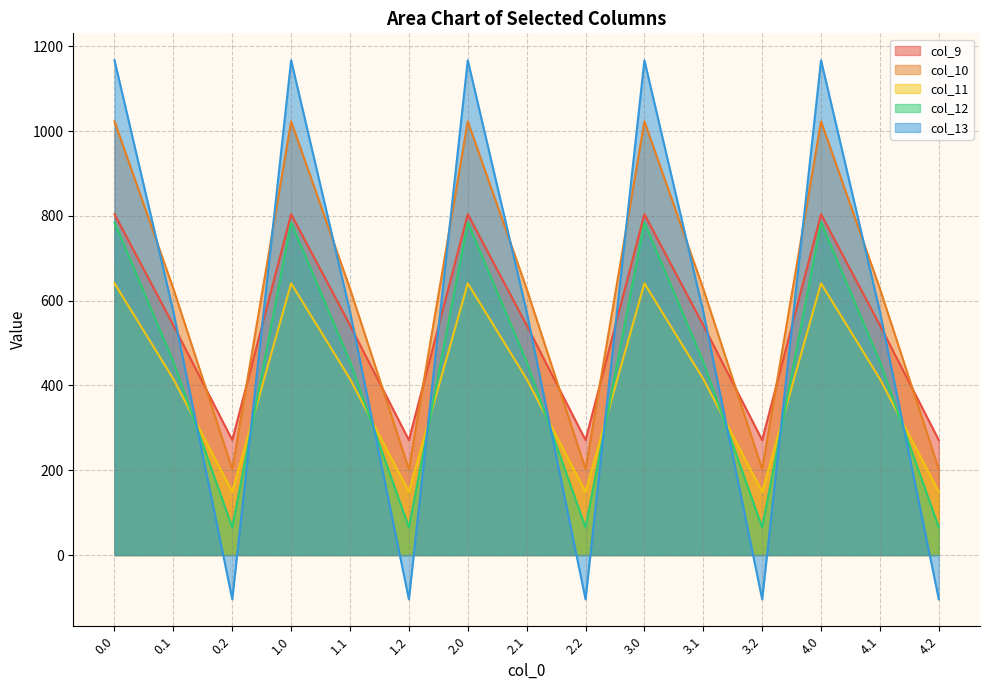

How many lines are shown in the chart?

5